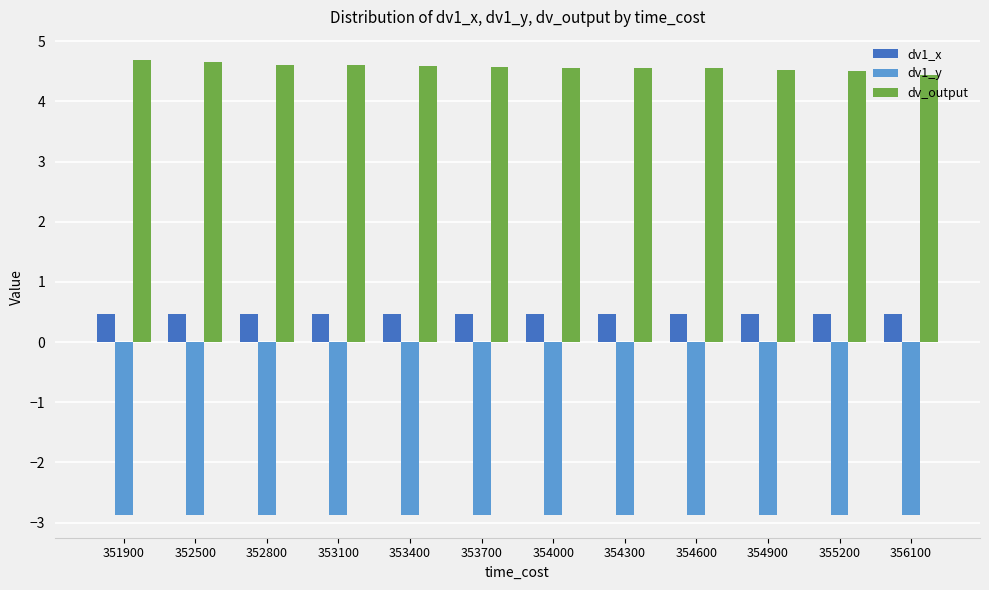

Reading left to right, what are all the values shown in this chart?

dv1_x: 0.5	0.5	0.5	0.5	0.5	0.5	0.5	0.5	0.5	0.5	0.5	0.5
dv1_y: -2.9	-2.9	-2.9	-2.9	-2.9	-2.9	-2.9	-2.9	-2.9	-2.9	-2.9	-2.9
dv_output: 4.7	4.6	4.6	4.6	4.6	4.6	4.6	4.6	4.6	4.5	4.5	4.4